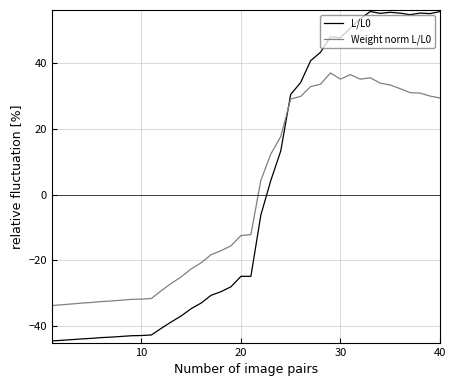

Which series has the largest range (max minus min)?

L/L0